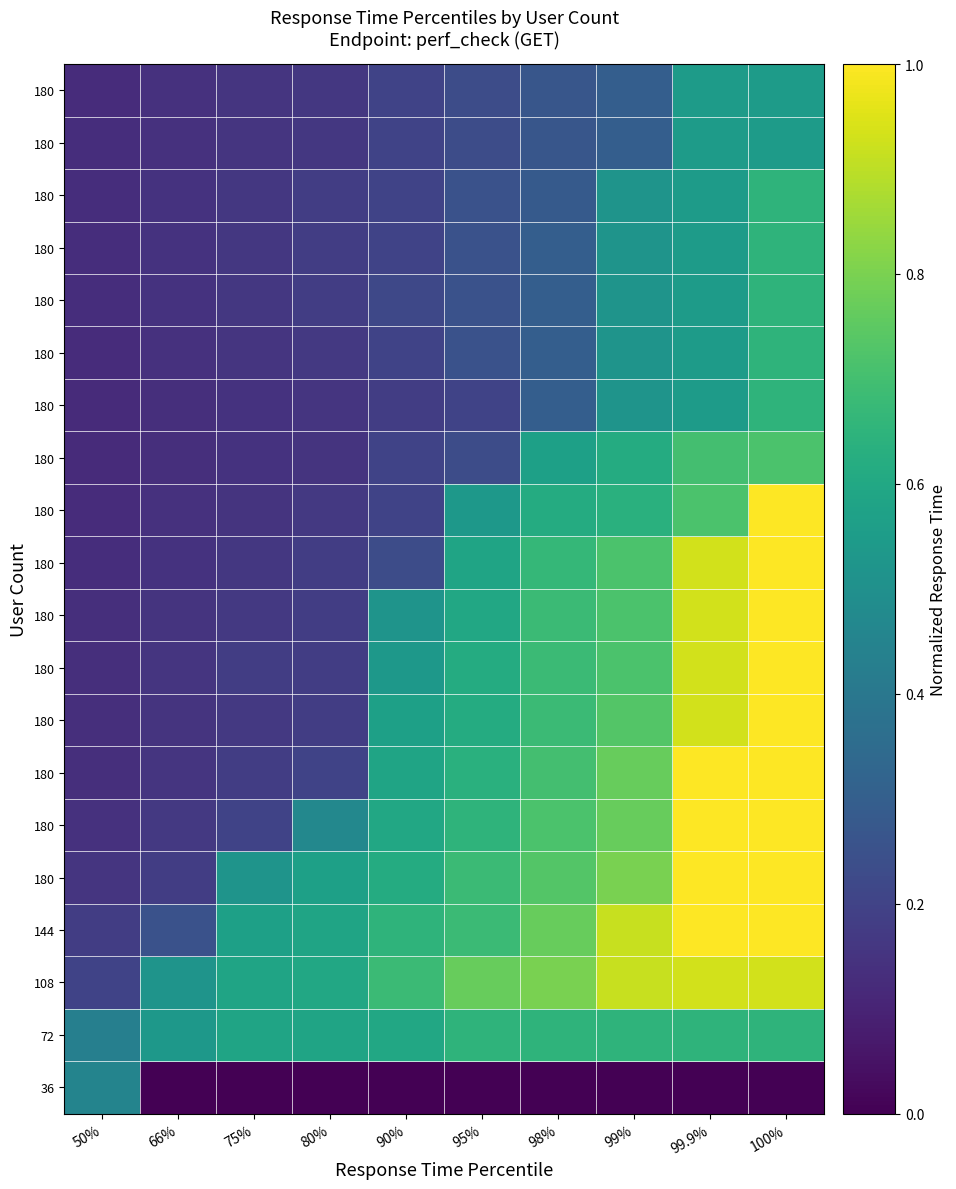

At which category is the sum across all series the highest?

100%